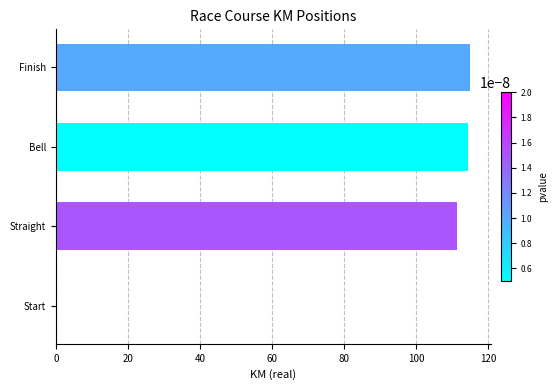

The value at Straight is 111.2. True or false?

True